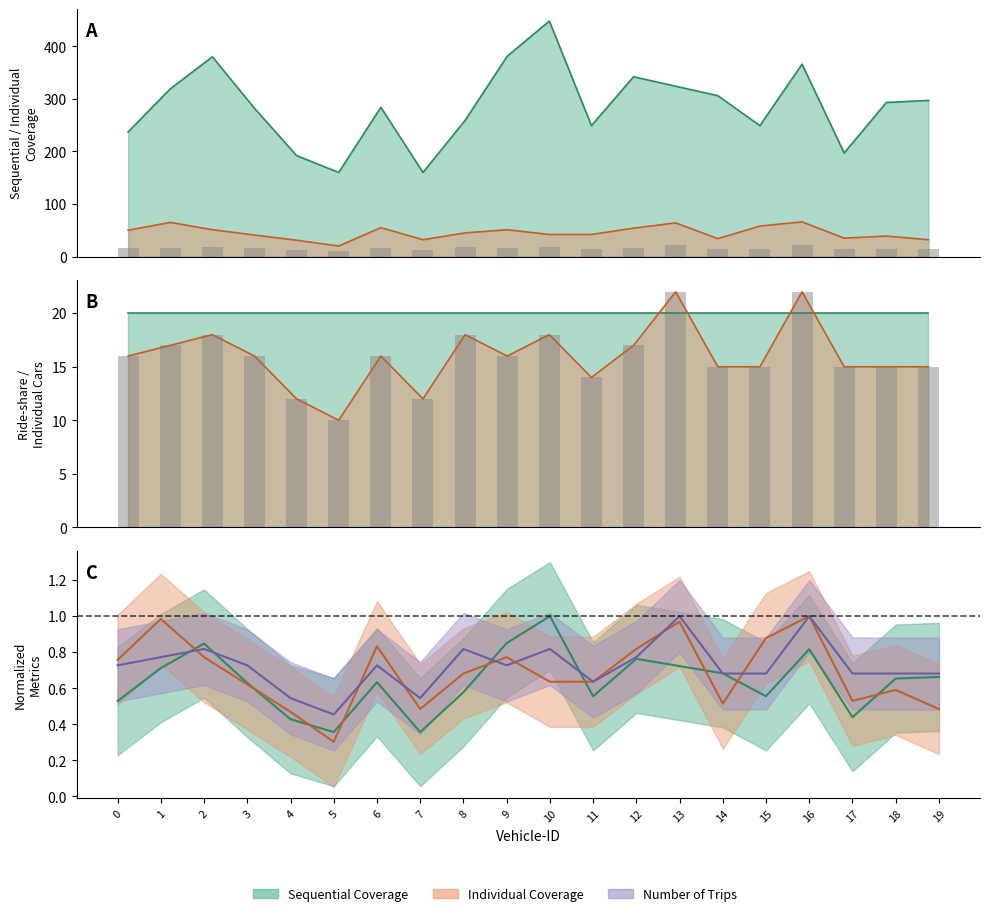

What value does the data have at 7, to the nearest 10?

10